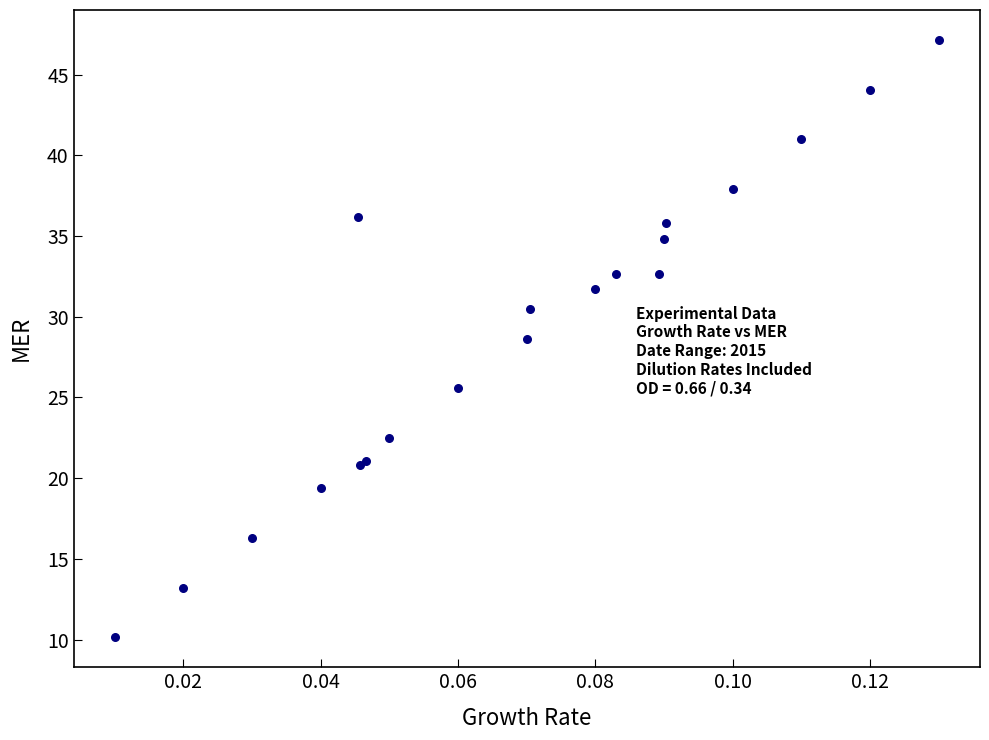

What Y value in the scatter plot is closest to 28?

28.6